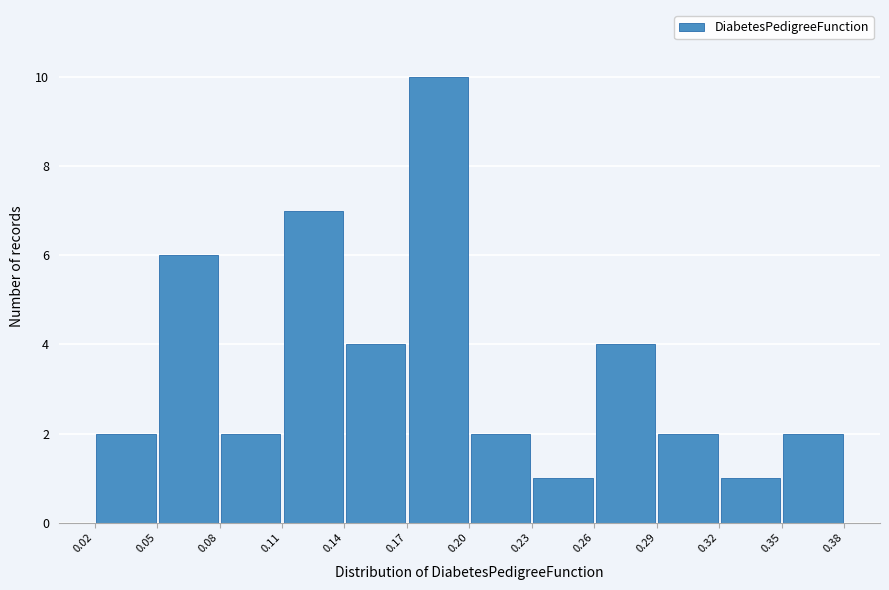

Which range on the x-axis has the tallest bar?

0.17 to 0.20